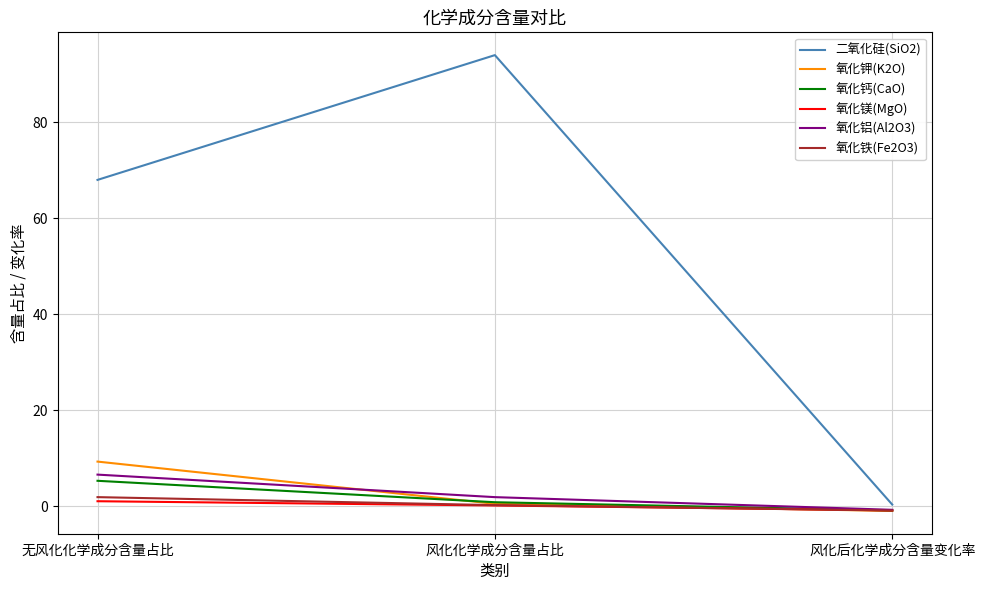

Count the number of data series in this chart.

6